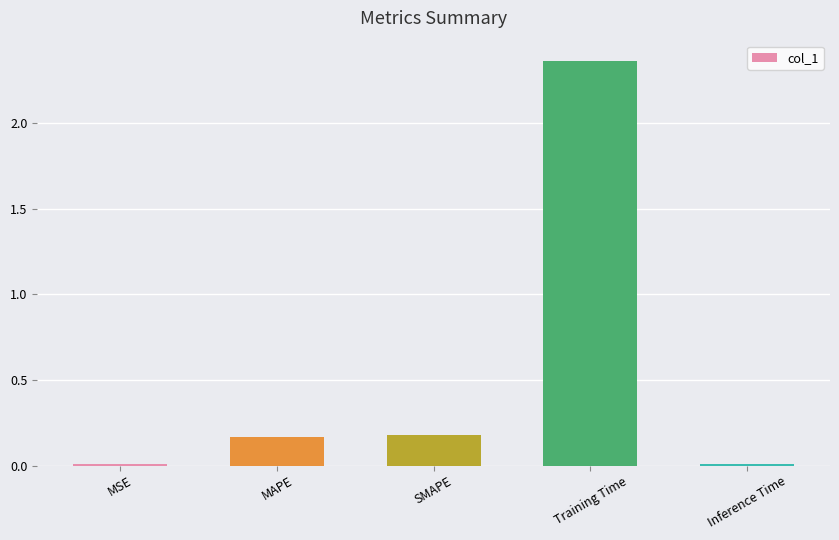

What is the change in value from MAPE to Training Time?

+2.2